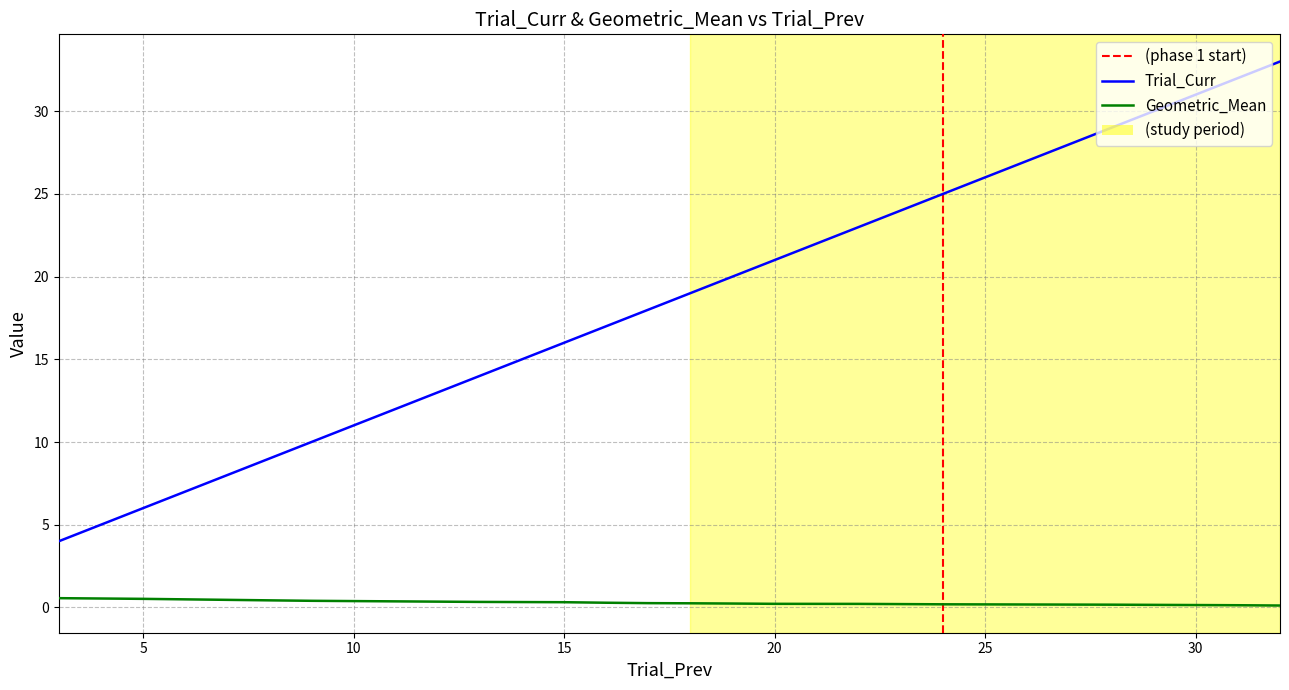

True or false: Trial_Curr and Geometric_Mean cross at least once.

False